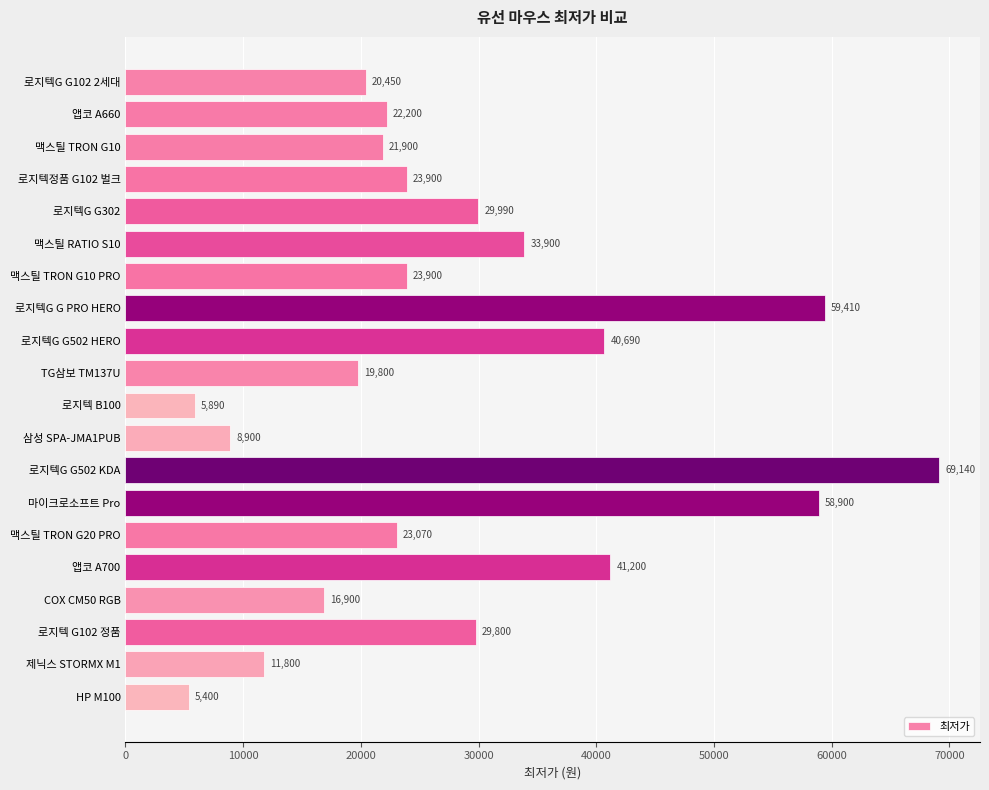

What is the difference between the maximum and minimum values?

63740